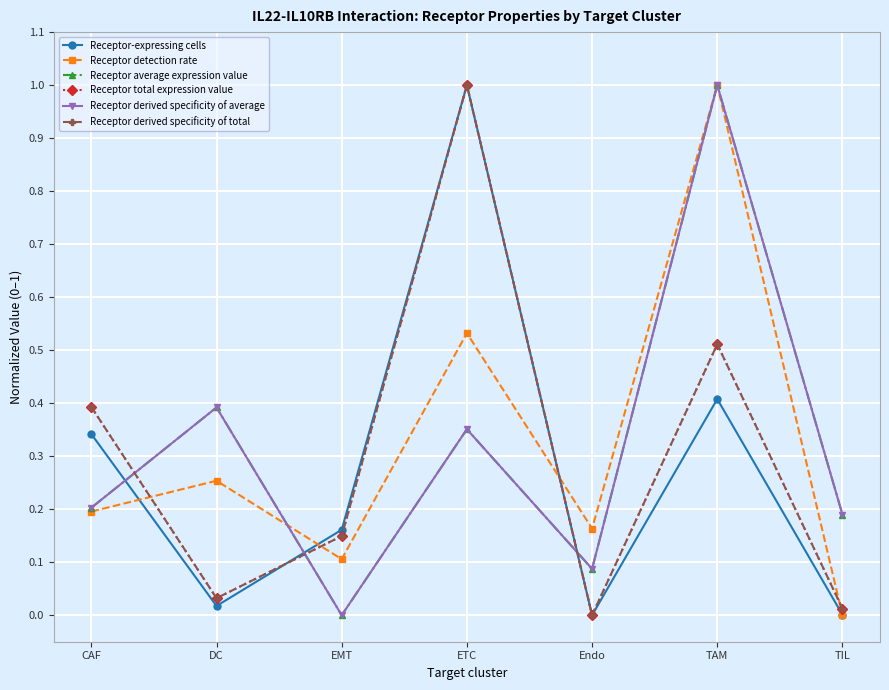

Is this an area chart (filled region under the line)?

No